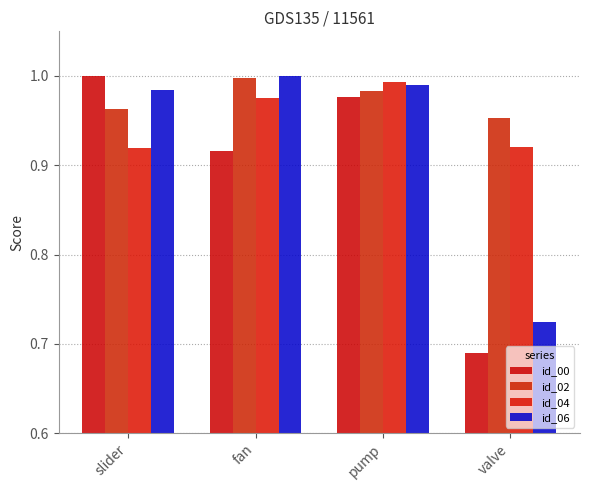

List the series in order of their peak value, lowest first.

id_04, id_02, id_06, id_00